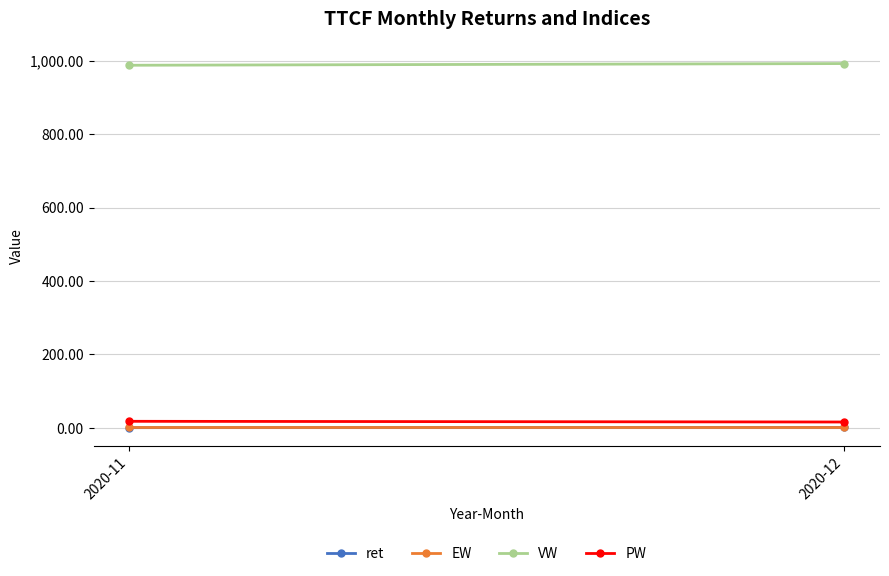

What is the spread (max minus min) of values at 2020-12?

991.9